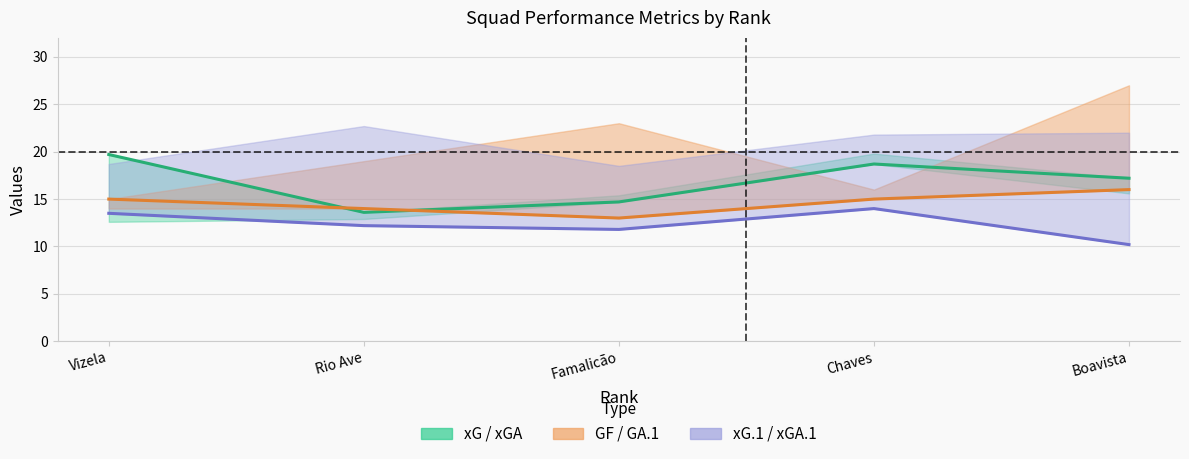

What is the label of the 3rd point from the right?

Famalicão